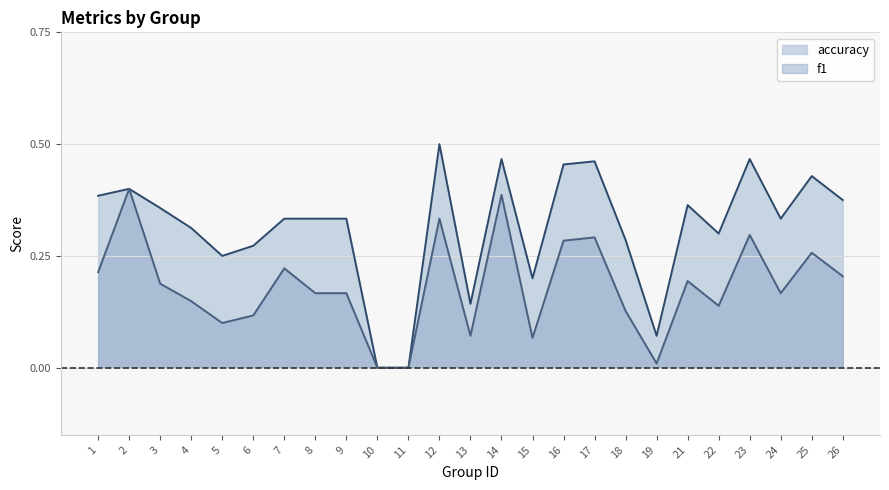

Reading left to right, transcribe all the data shown in this chart.

f1: 1=0.2	2=0.4	3=0.2	4=0.1	5=0.1	6=0.1	7=0.2	8=0.2	9=0.2	10=0.0	11=0.0	12=0.3	13=0.1	14=0.4	15=0.1	16=0.3	17=0.3	18=0.1	19=0.0	21=0.2	22=0.1	23=0.3	24=0.2	25=0.3	26=0.2
accuracy: 1=0.4	2=0.4	3=0.4	4=0.3	5=0.2	6=0.3	7=0.3	8=0.3	9=0.3	10=0.0	11=0.0	12=0.5	13=0.1	14=0.5	15=0.2	16=0.5	17=0.5	18=0.3	19=0.1	21=0.4	22=0.3	23=0.5	24=0.3	25=0.4	26=0.4